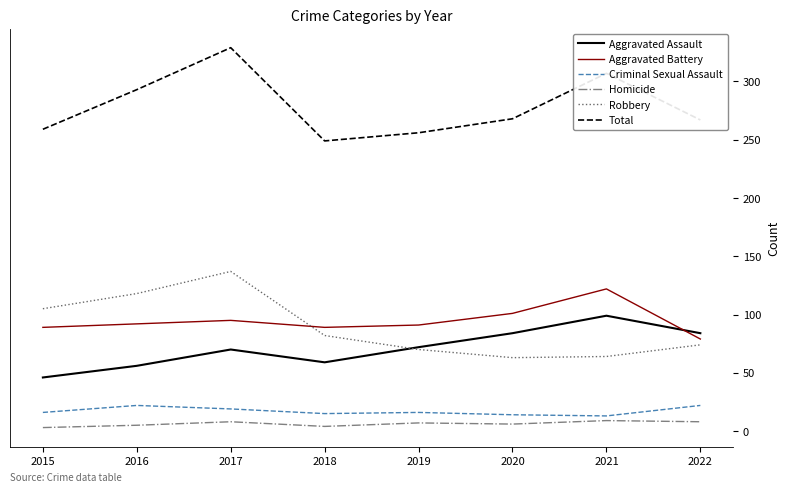

At which category is the sum across all series the highest?

2017